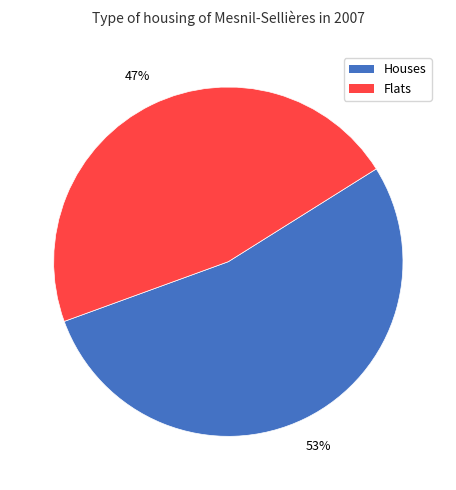

Do Houses and Flats together represent more than half of the pie?

Yes